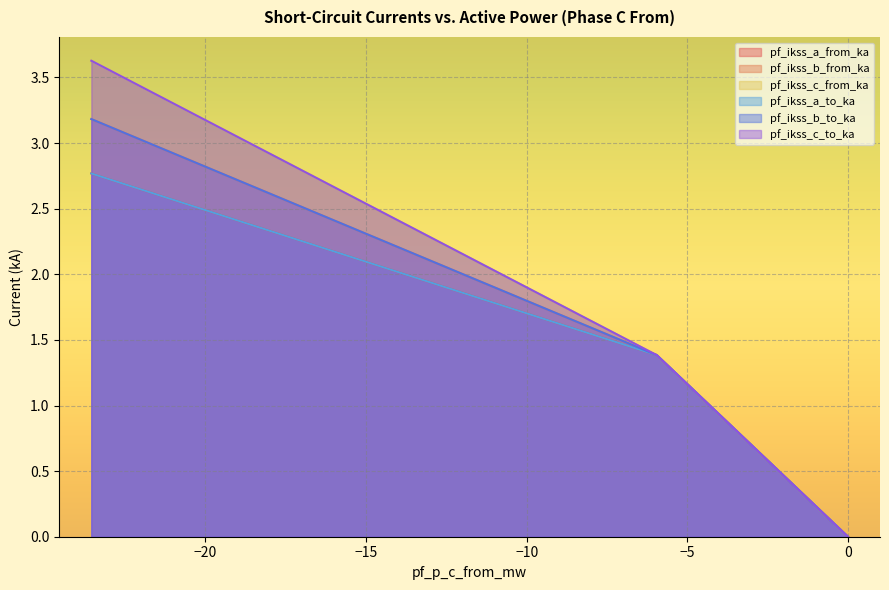

The pf_ikss_a_to_ka series shows 1.4 at Line_1. True or false?

True